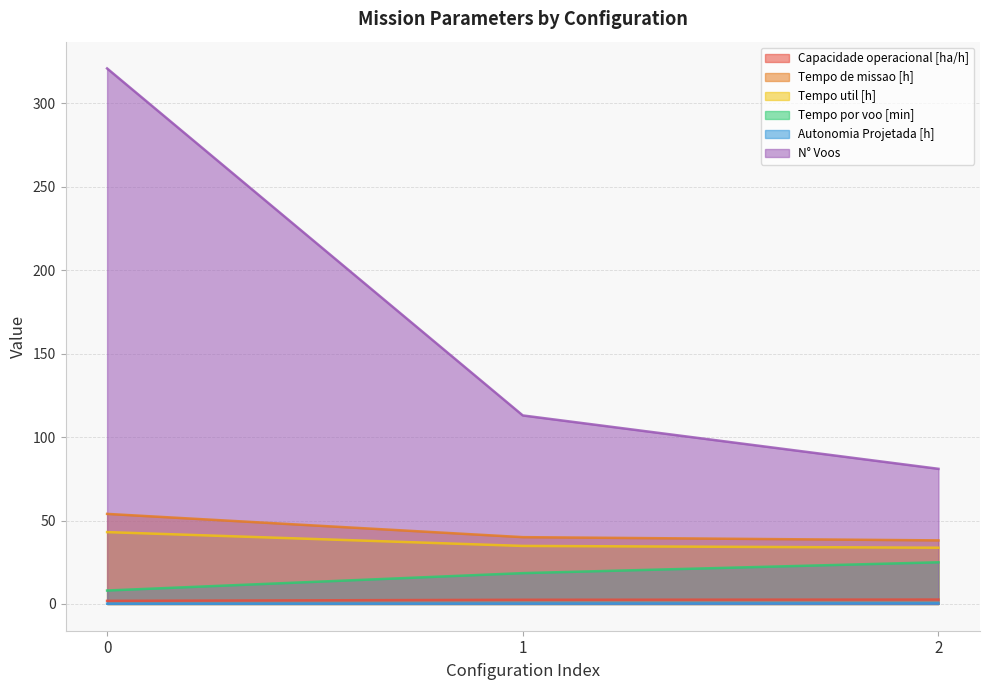

What is the difference between the maximum and second lowest values in the Tempo de missao [h] series?

13.9